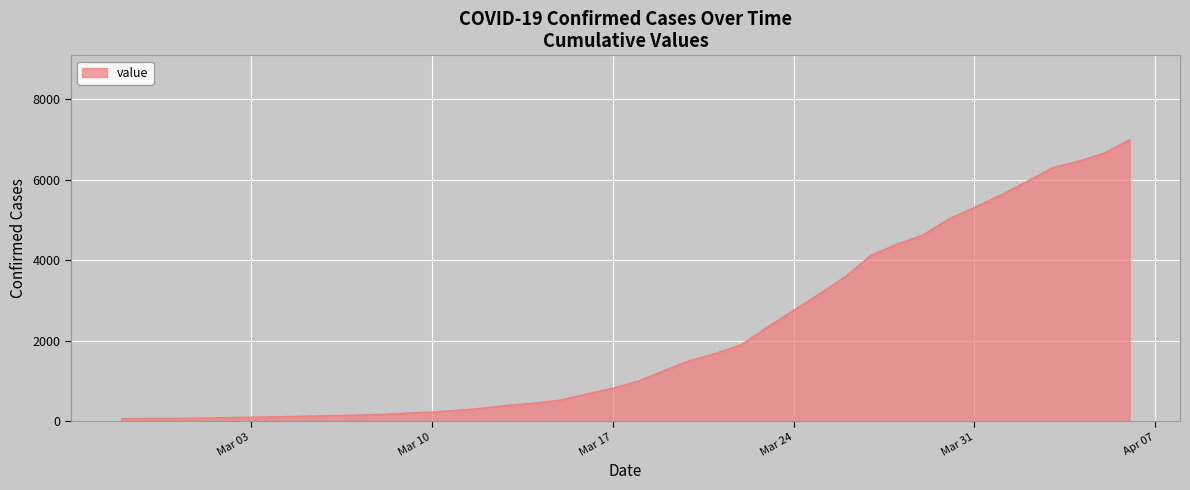

What is the greatest value displayed?

6995